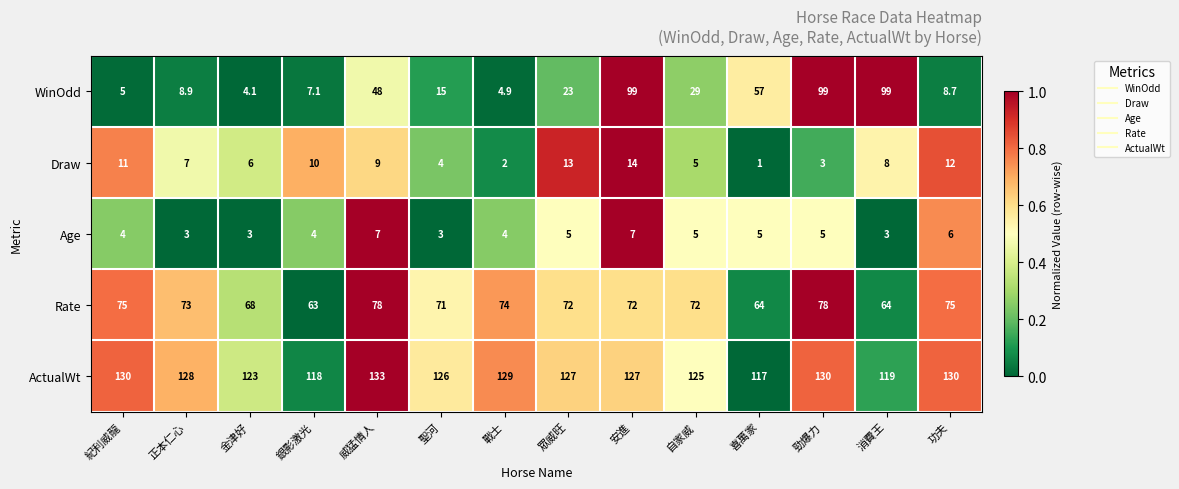

What is the total value across all series at 金津好?

204.1